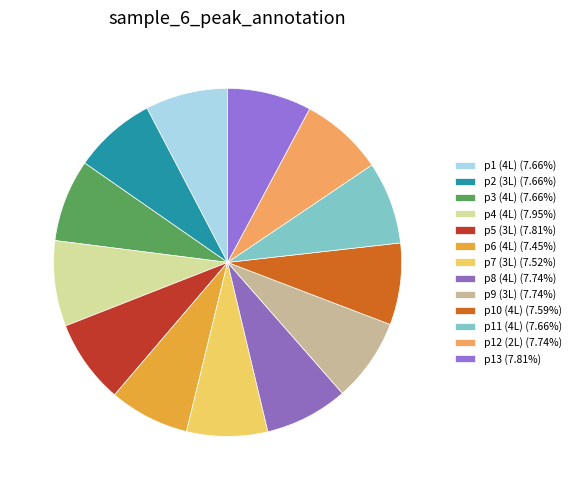

The p5 (3L) slice represents 8% of the pie. True or false?

True